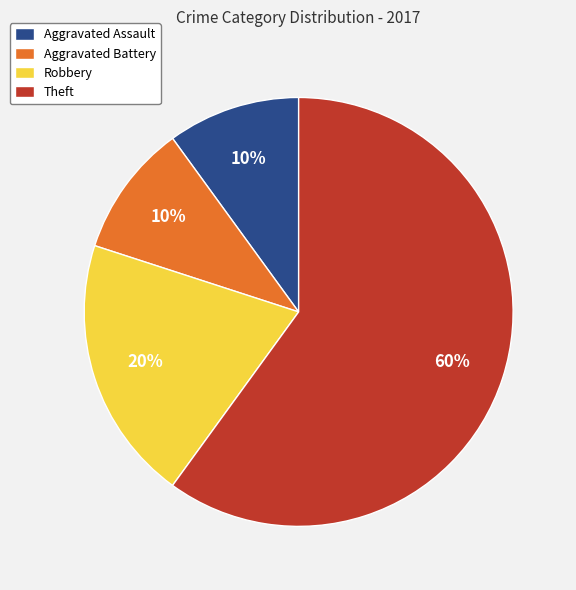

To the nearest percent, what is the difference between the Robbery and Aggravated Battery slice percentages?

10%